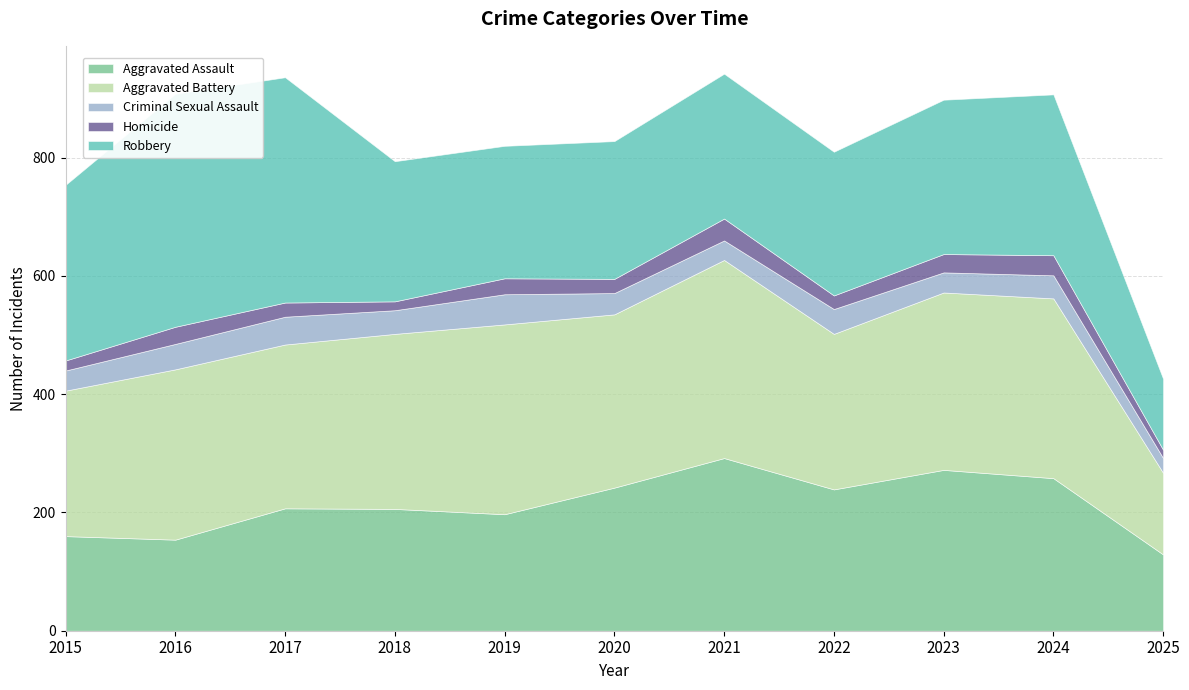

True or false: Aggravated Assault and Aggravated Battery intersect in this chart.

False